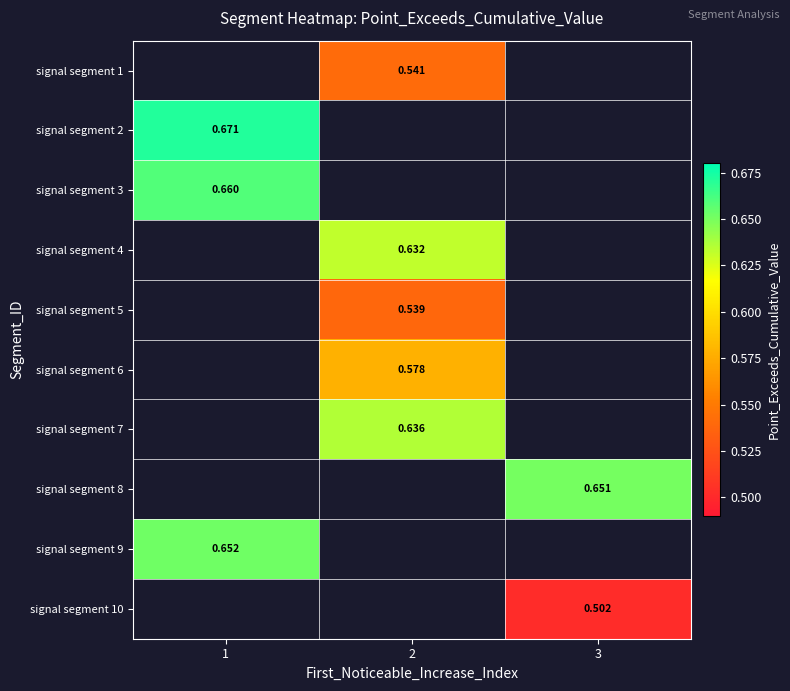

How many data points does each series have?

3